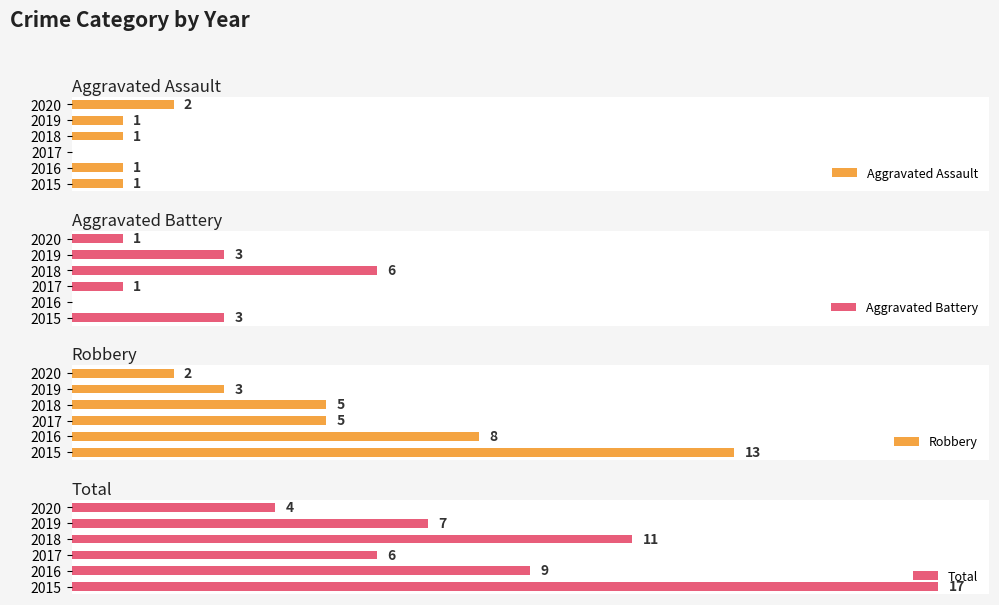

Rank the categories by Total value from lowest to highest.

2020, 2017, 2019, 2016, 2018, 2015